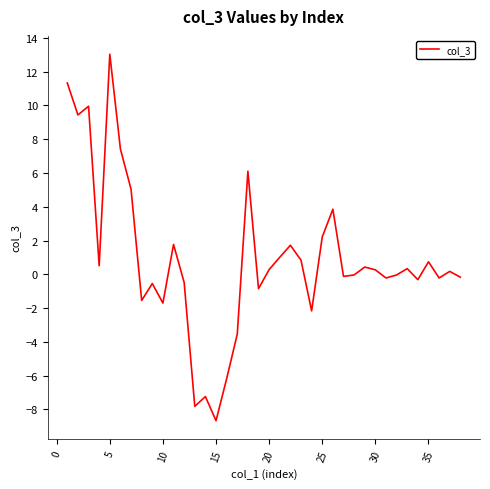

What is the difference between the maximum and minimum values?

21.7